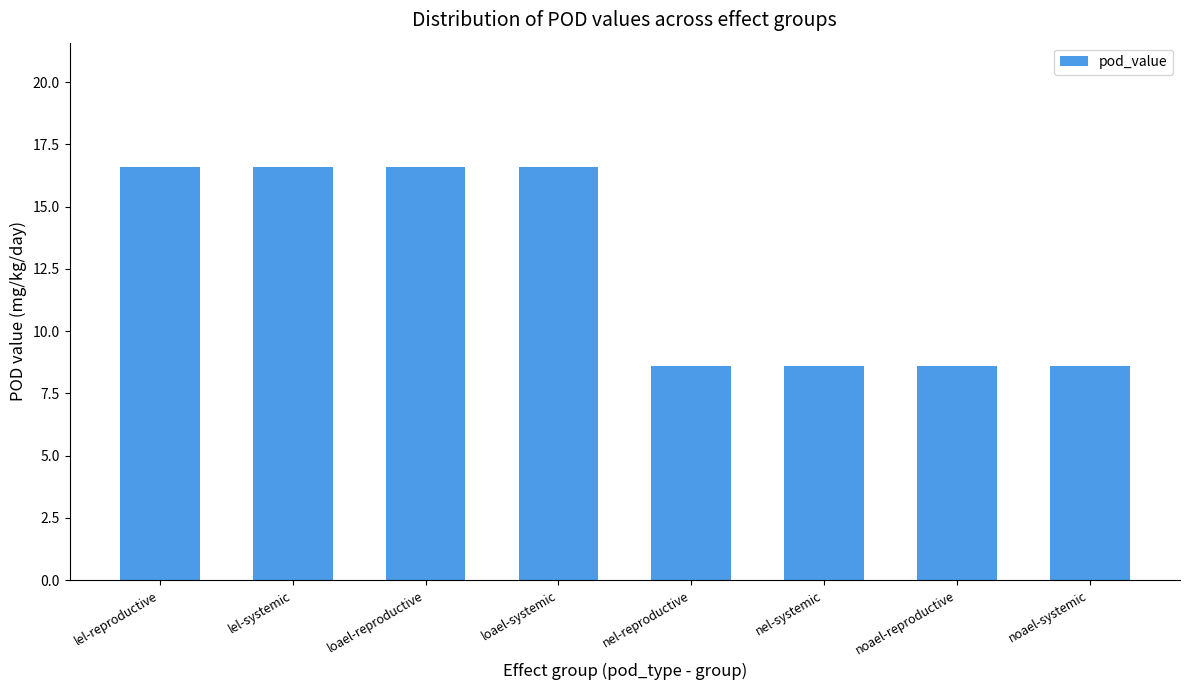

True or false: the data shows 12.8 at nel-systemic.

False